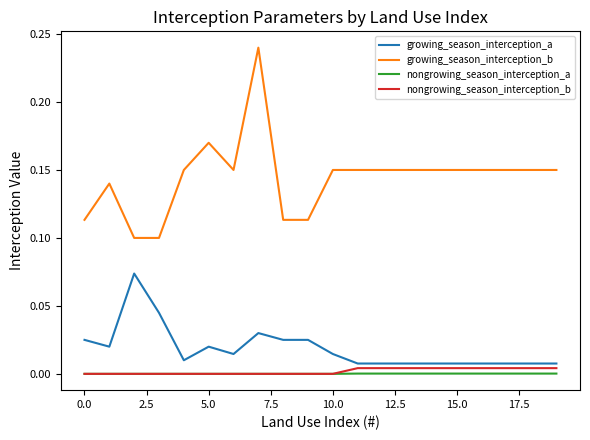

Which series has the widest spread of values?

growing_season_interception_b